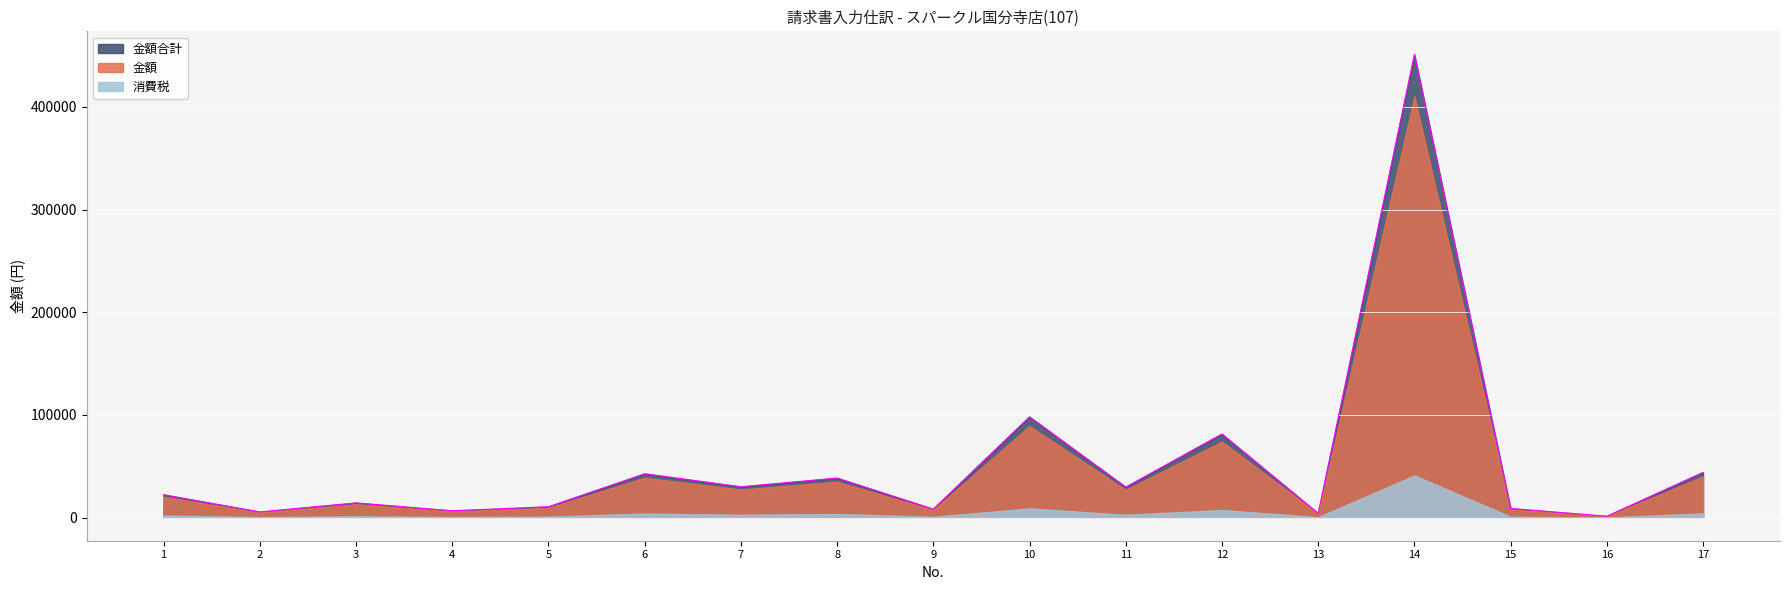

Reading left to right, extract all data points from this chart.

金額: 1=20260	2=5008	3=13000	4=6060	5=9598	6=38800	7=27300	8=35000	9=7500	10=89200	11=27000	12=74000	13=3750	14=410000	15=8092	16=1200	17=40000
消費税: 1=2026	2=500	3=1300	4=606	5=959	6=3880	7=2730	8=3500	9=750	10=8920	11=2700	12=7400	13=375	14=41000	15=809	16=120	17=4000
金額合計: 1=22286	2=5508	3=14300	4=6666	5=10557	6=42680	7=30030	8=38500	9=8250	10=98120	11=29700	12=81400	13=4125	14=451000	15=8901	16=1320	17=44000